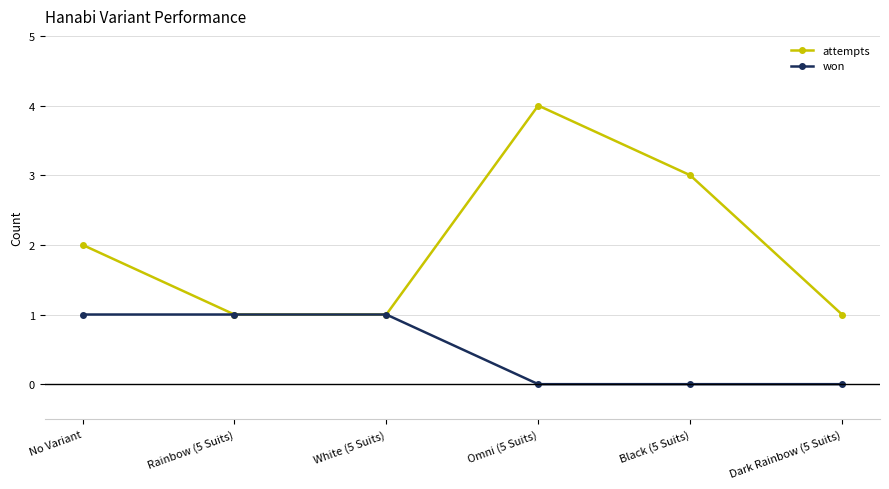

Which series has the largest total across all categories?

attempts